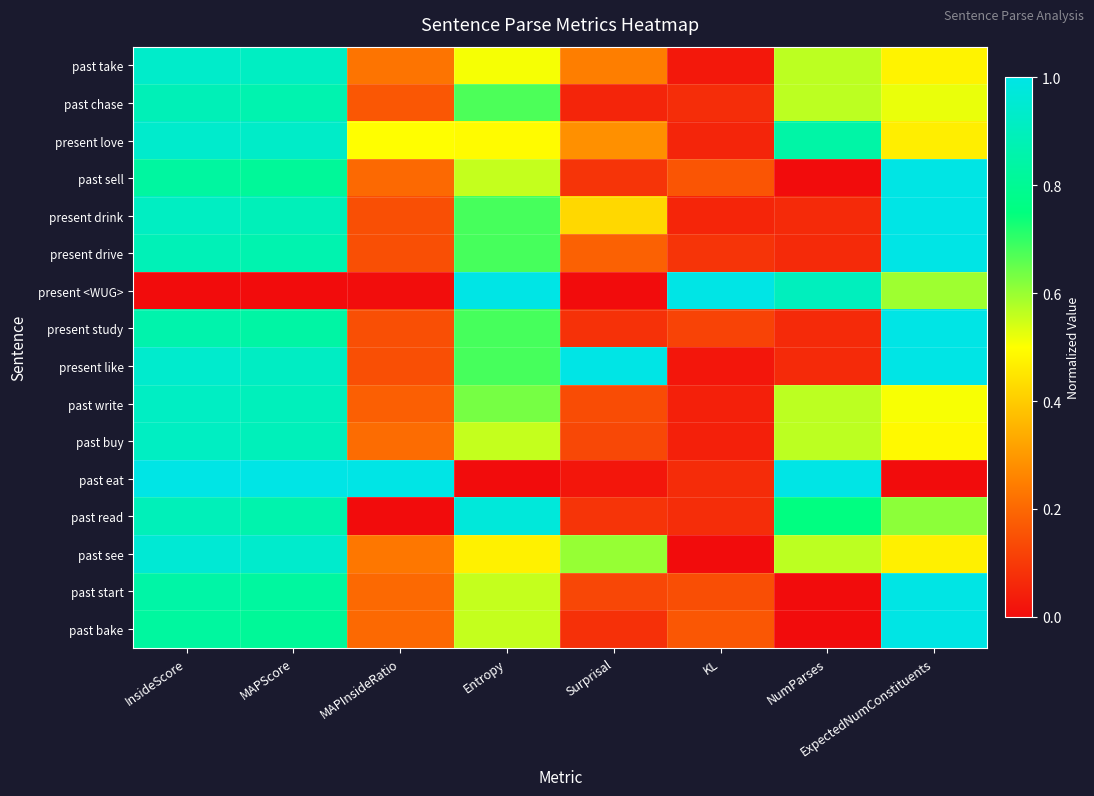

How many data points does each series have?

8